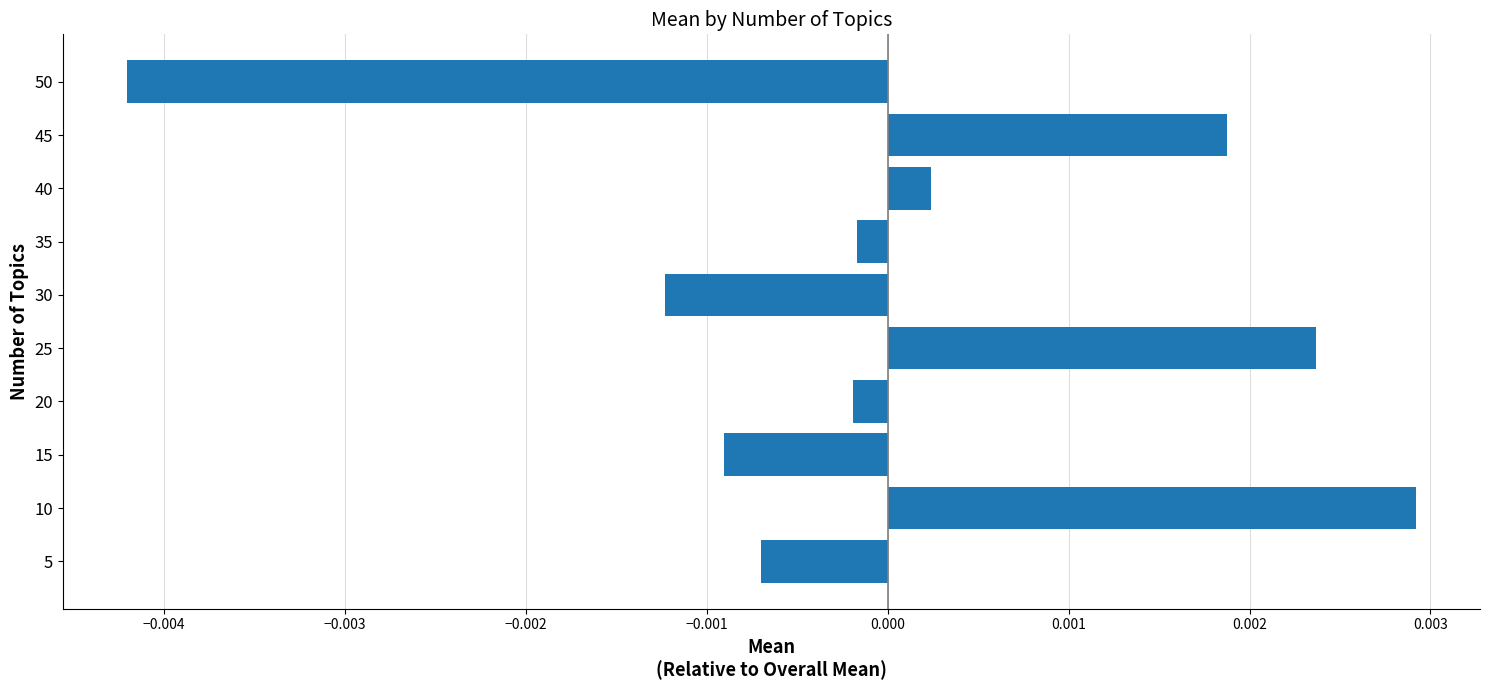

Does the chart contain stacked bars?

No